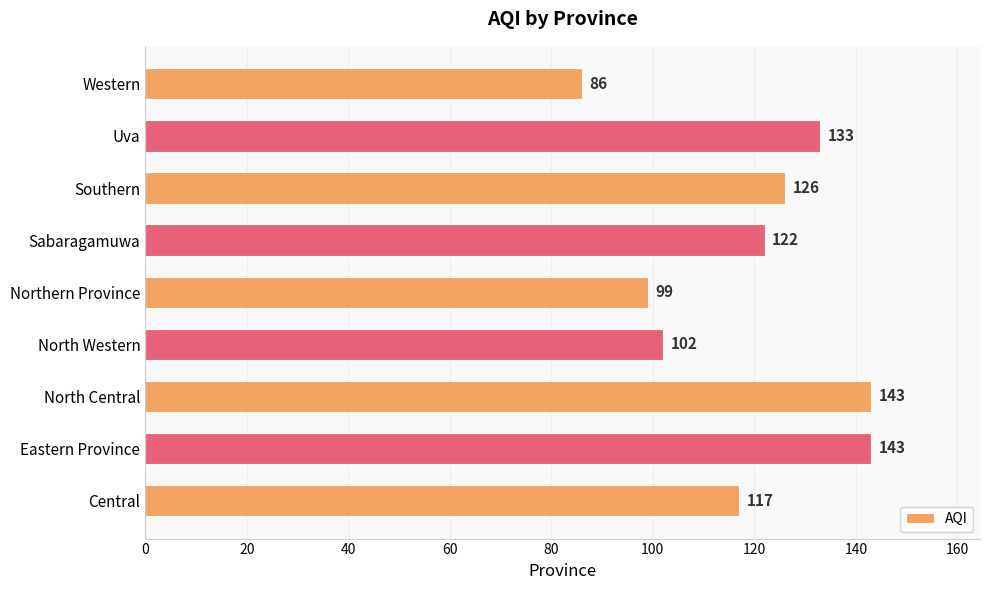

At which label is the value closest to 114?

Central